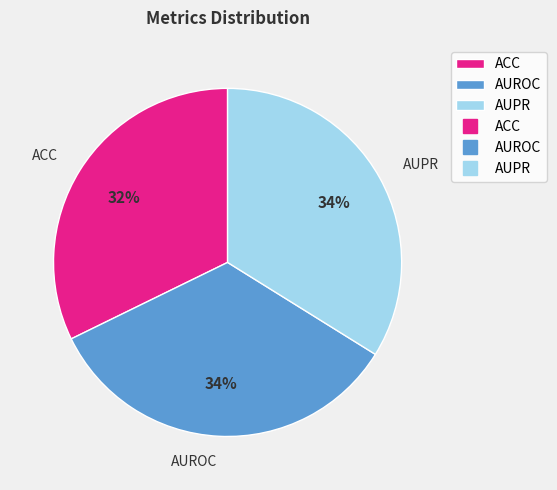

Is the sum of AUPR and AUROC greater than half?

Yes